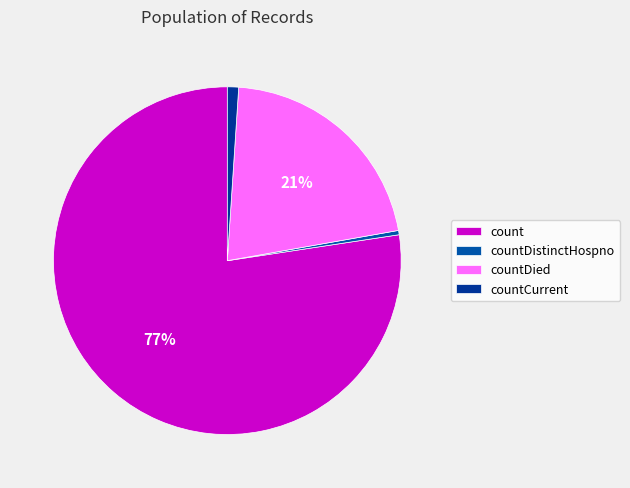

How many slices are in this pie chart?

4